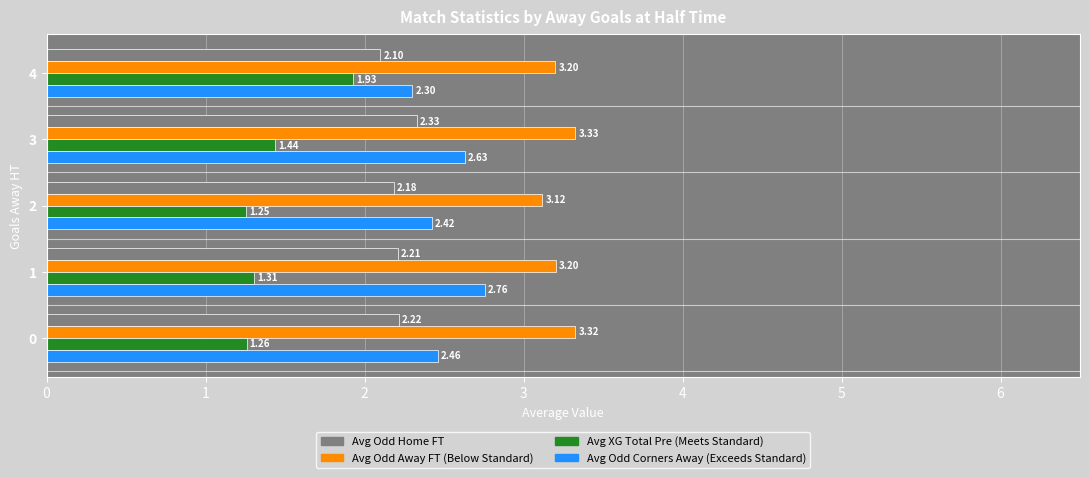

What is the difference between the highest and lowest values at 0?

2.1